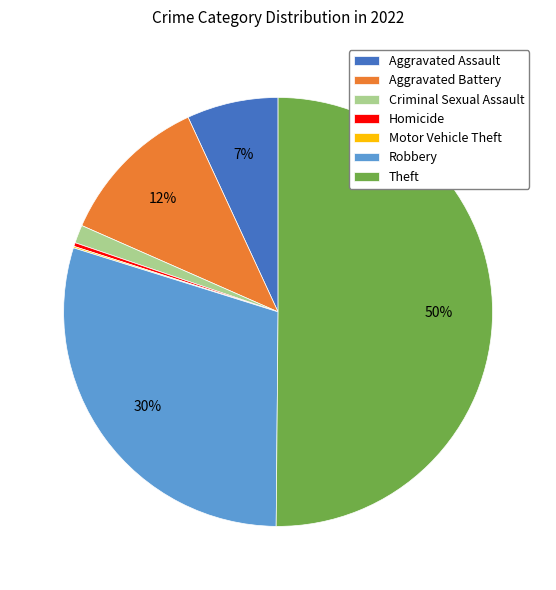

What is the majority slice?

Theft